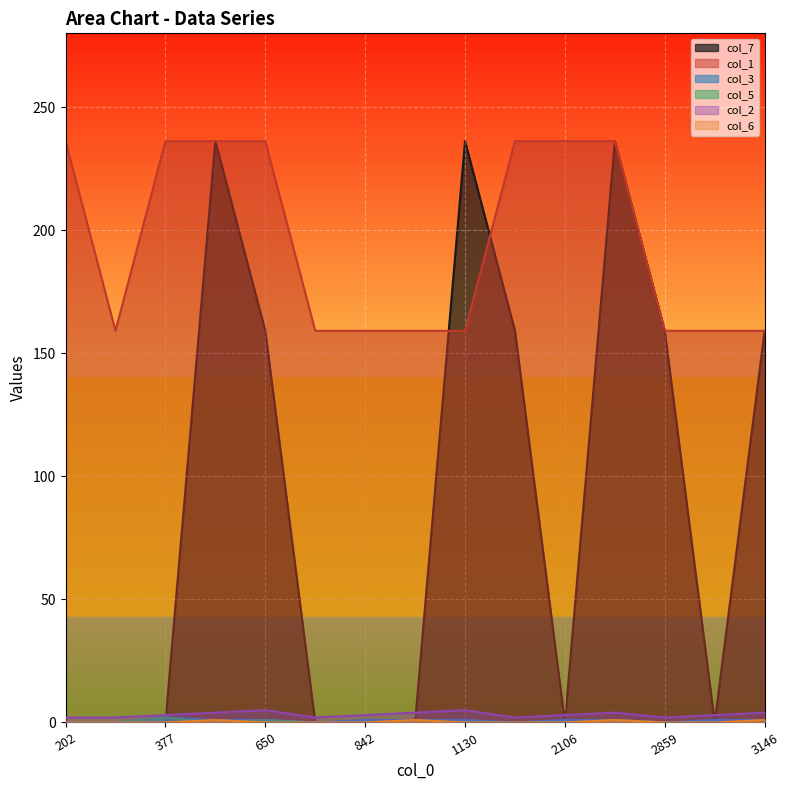

Which label corresponds to the largest value in the chart?

618